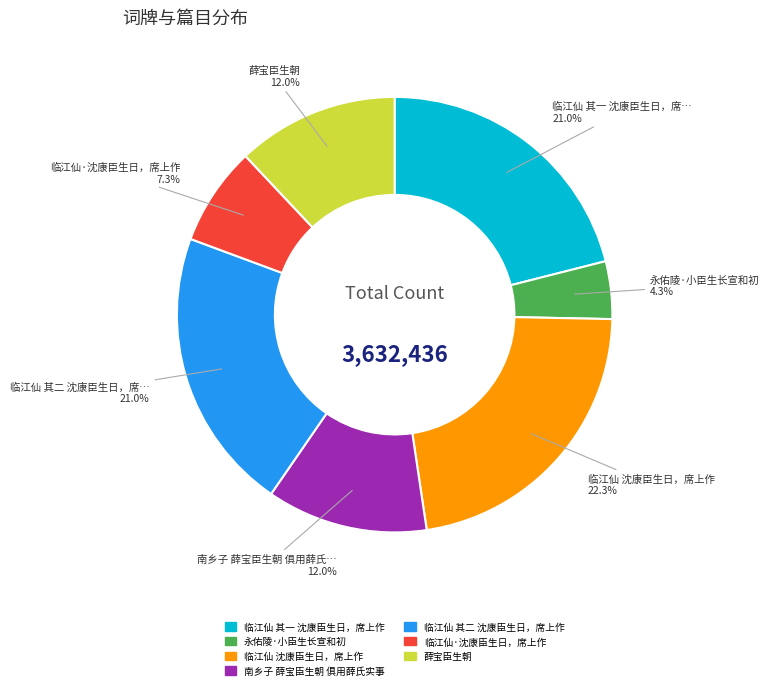

What is the ratio of the value at 临江仙 其一 沈康臣生日，席上作 to the value at 薛宝臣生朝?

1.8